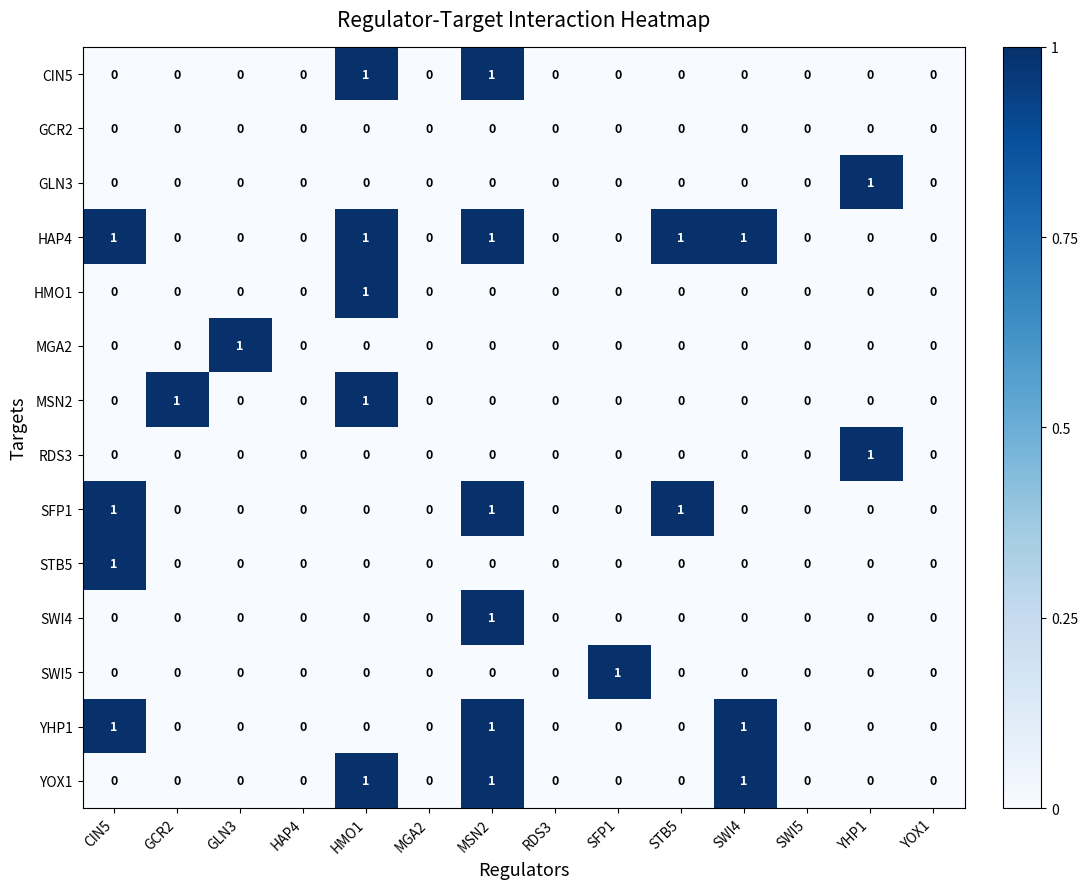

Count the YOX1 values in the range 0 to 1.

14